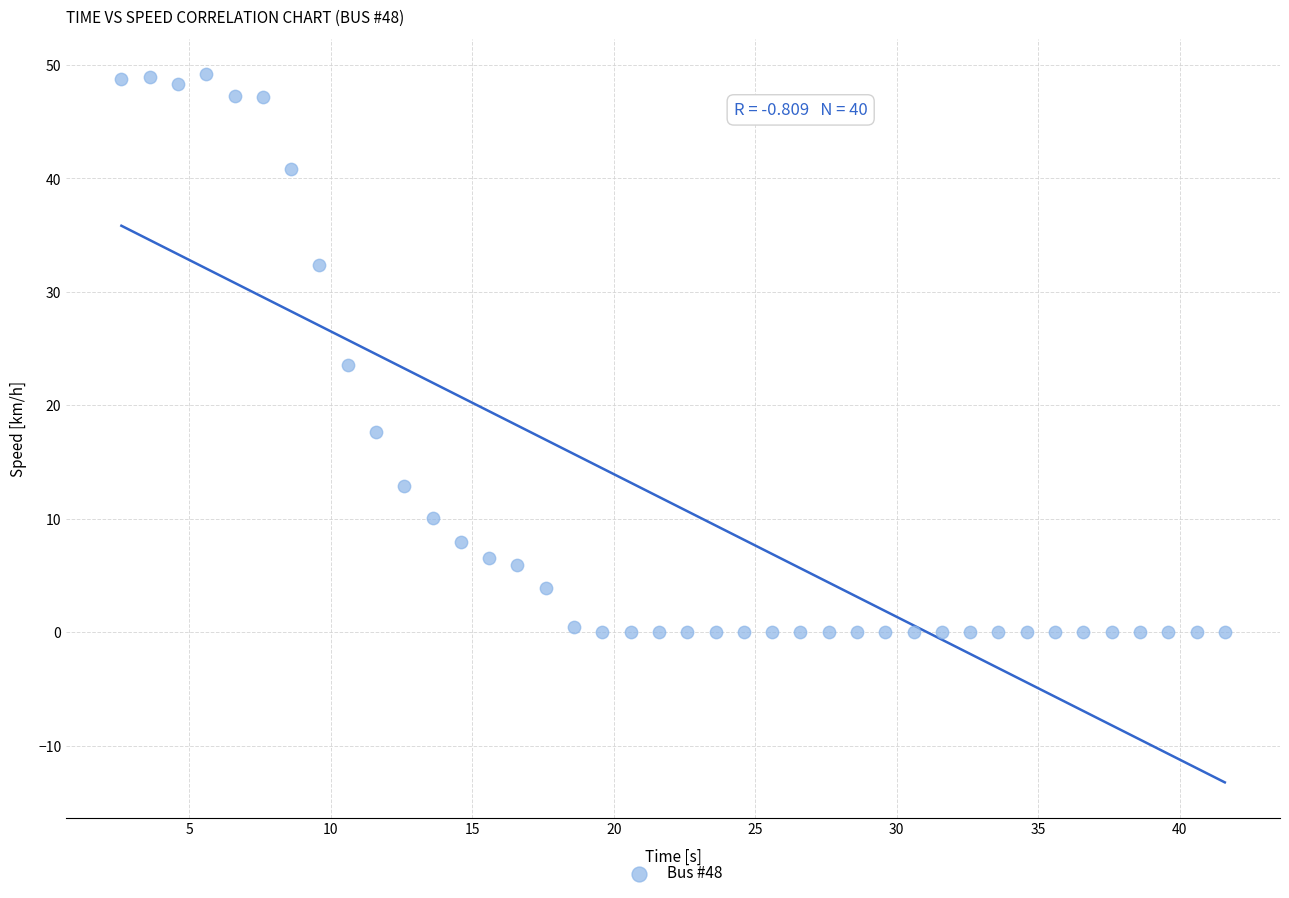

What is the range of Y values (max minus min)?

49.2